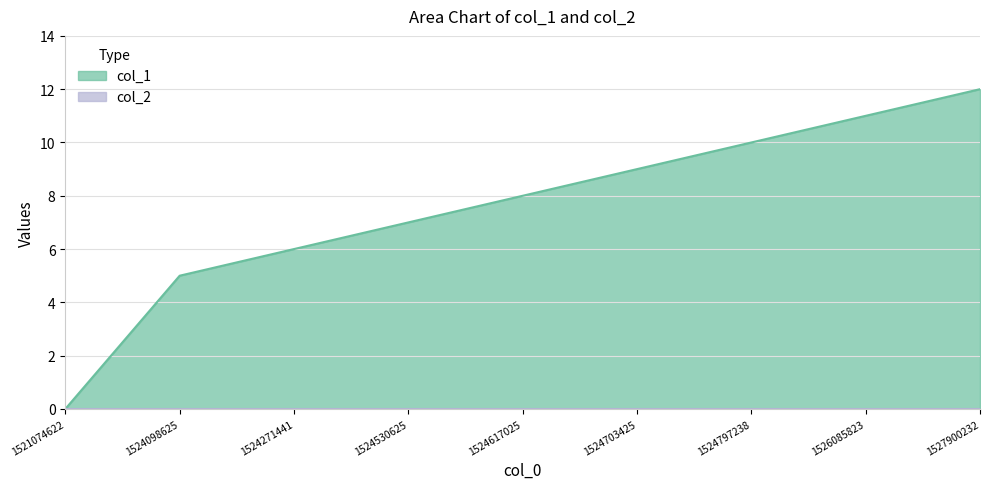

What is the value of the 2nd point from the left?

5